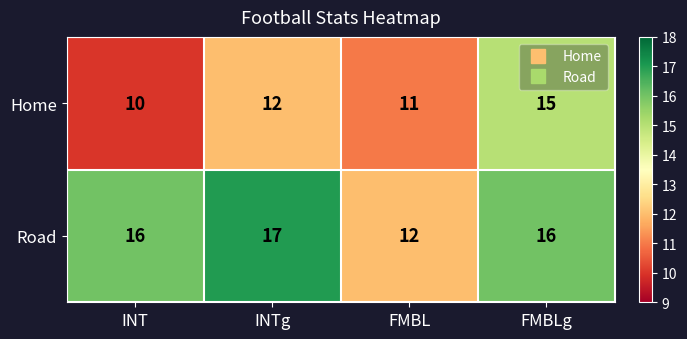

How many values in the Home series are below 12?

2